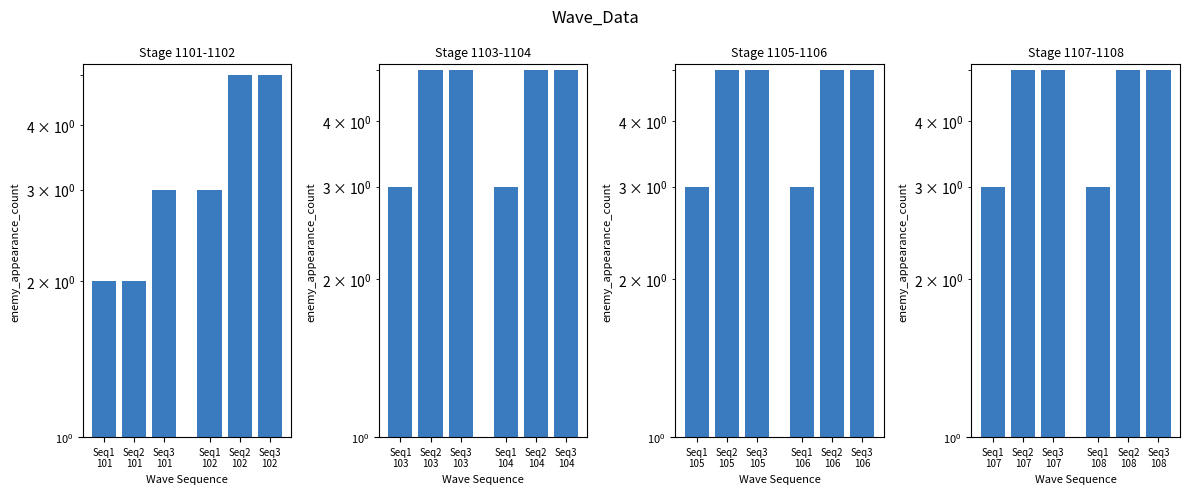

What is the sum of all Stage 1107-1108 values?

26